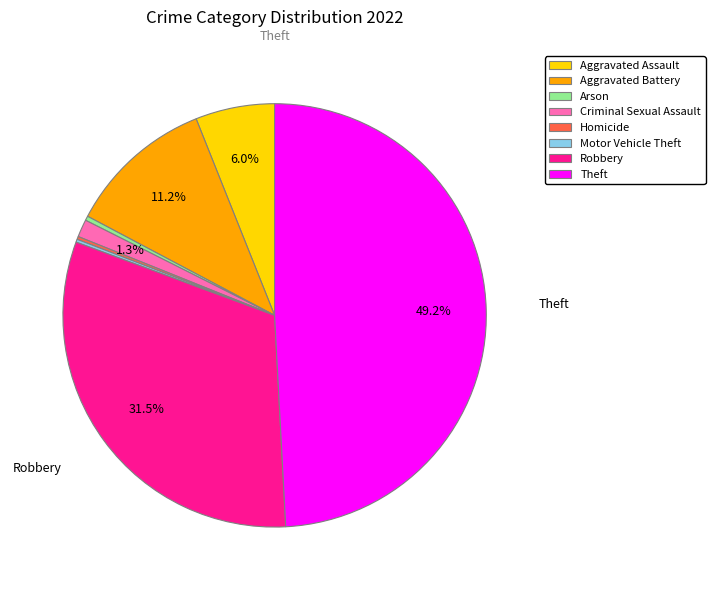

Is Aggravated Assault the majority of the pie?

No